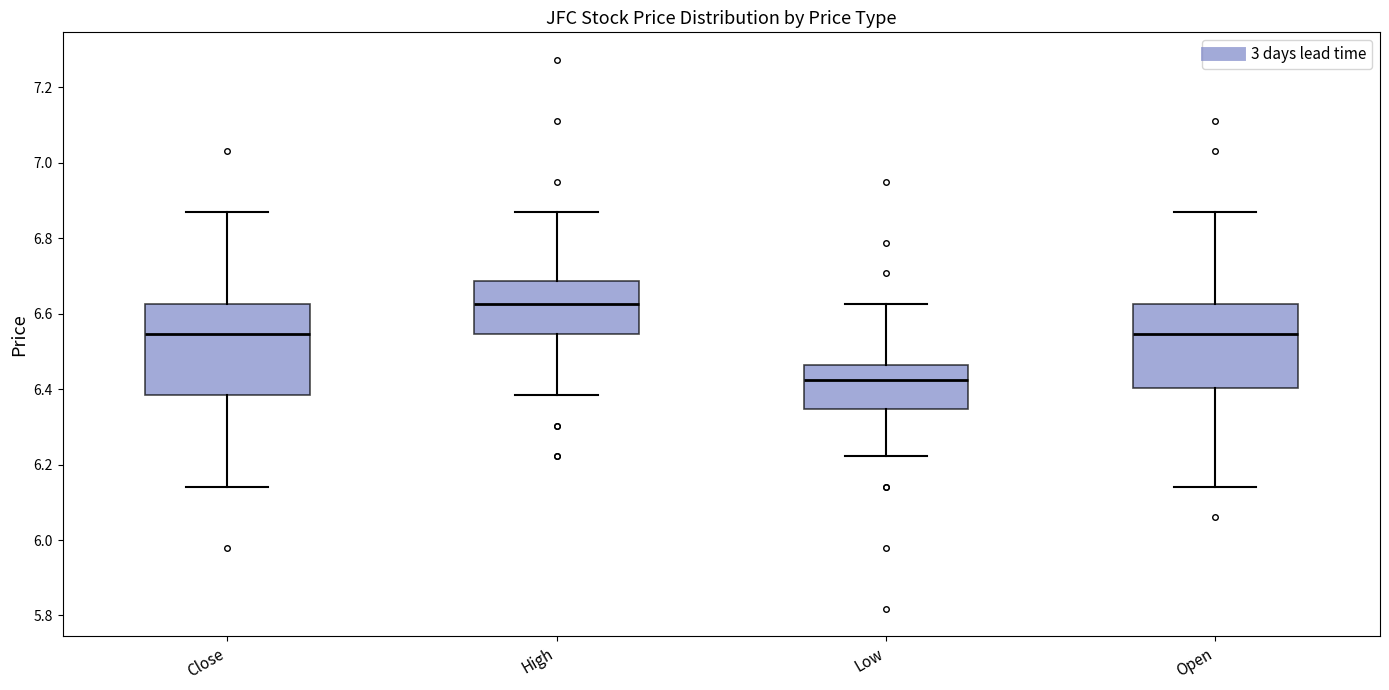

Reading left to right, read every box against the y-axis: the position of its median line, the range the box covers, and the ends of its whiskers. The values are not printed on the chart, so give them approximately, as read against the axis.

Close: median 6.54, box 6.38 to 6.62, whiskers 6.14 to 6.86
High: median 6.62, box 6.54 to 6.68, whiskers 6.38 to 6.86
Low: median 6.42, box 6.34 to 6.46, whiskers 6.22 to 6.62
Open: median 6.54, box 6.40 to 6.62, whiskers 6.14 to 6.86